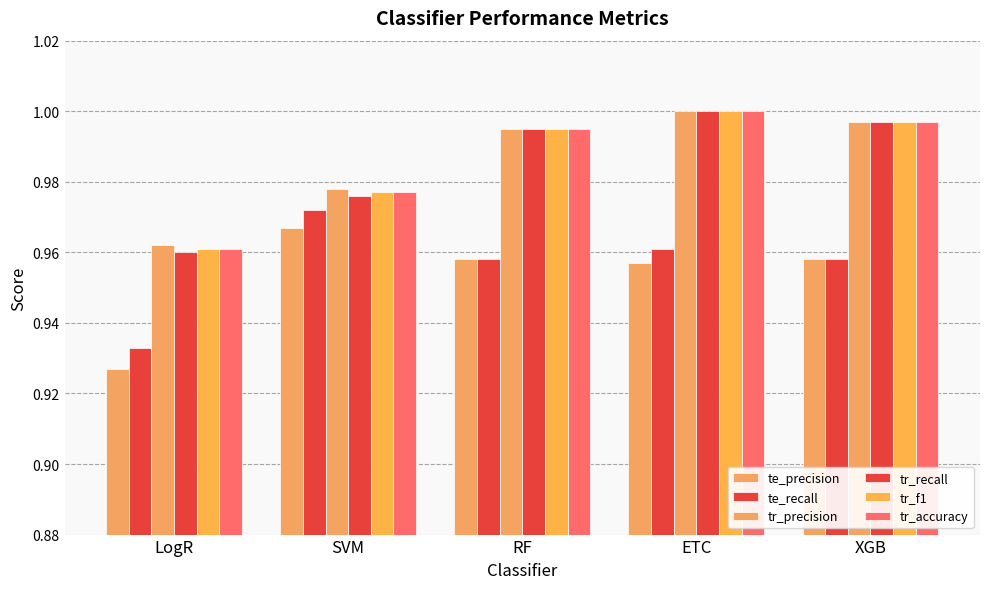

Where is te_recall nearest to the value 0?

LogR